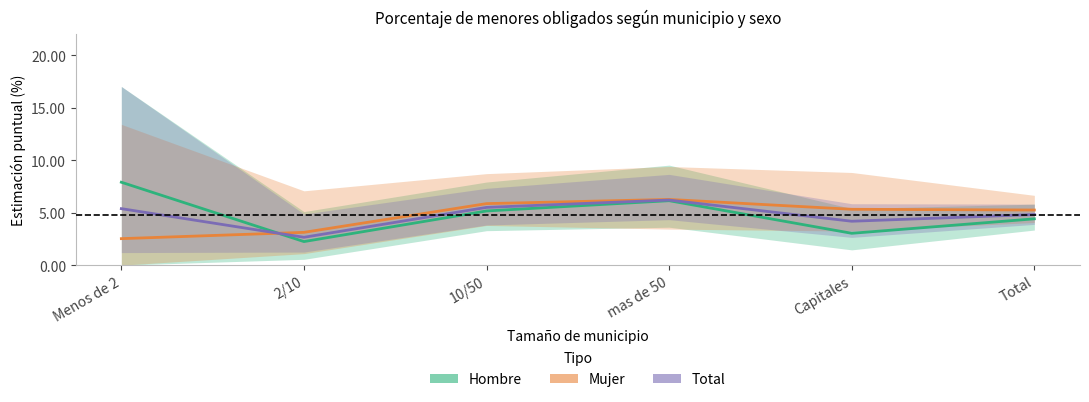

What is the value of the Total point at the 3rd from the left?

5.5